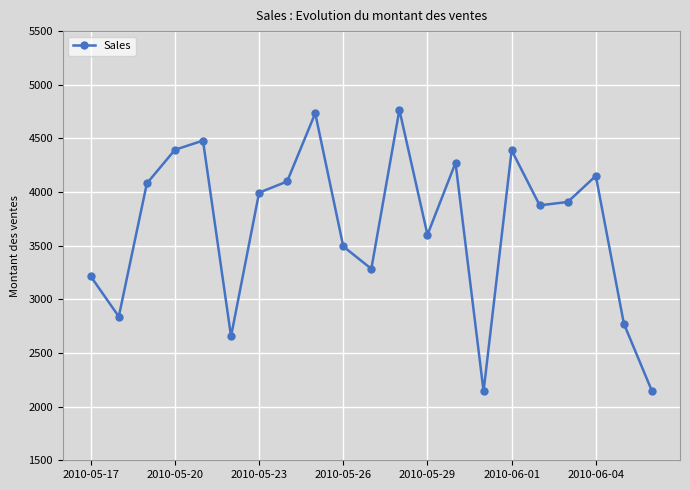

Does the chart display data point markers on the line(s)?

Yes